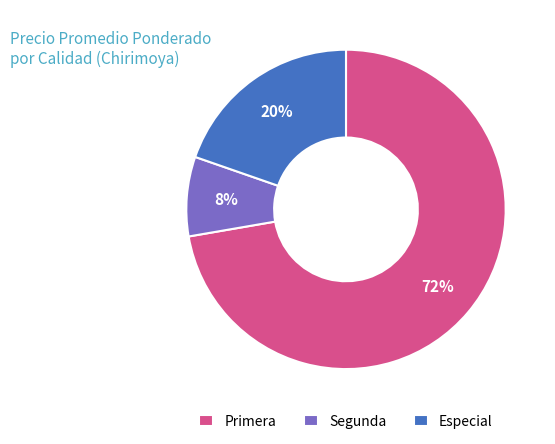

Between Segunda and Primera, which is larger?

Primera